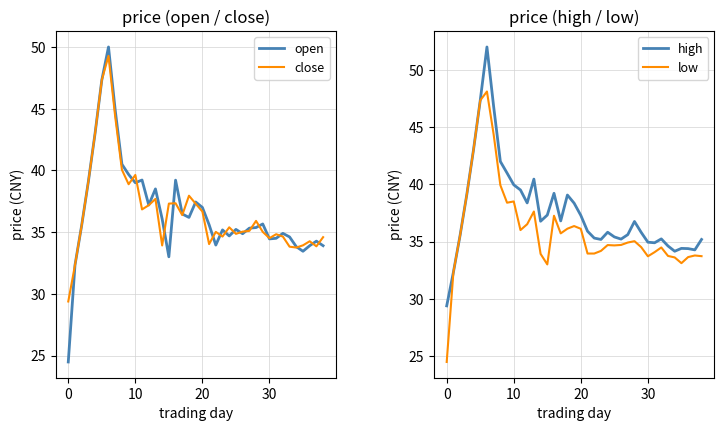

The value of low at 18 is 8.2. True or false?

False